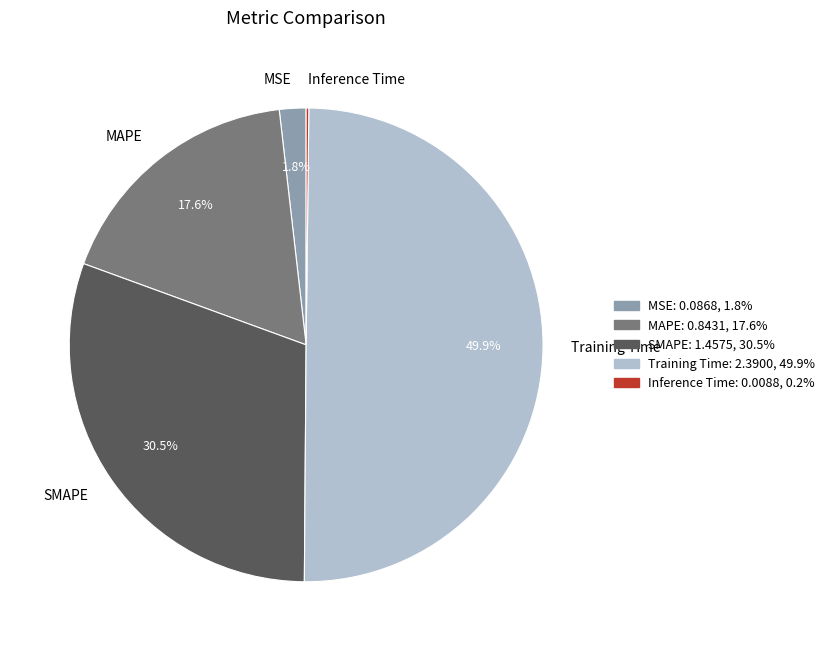

Which slice is the largest?

Training Time